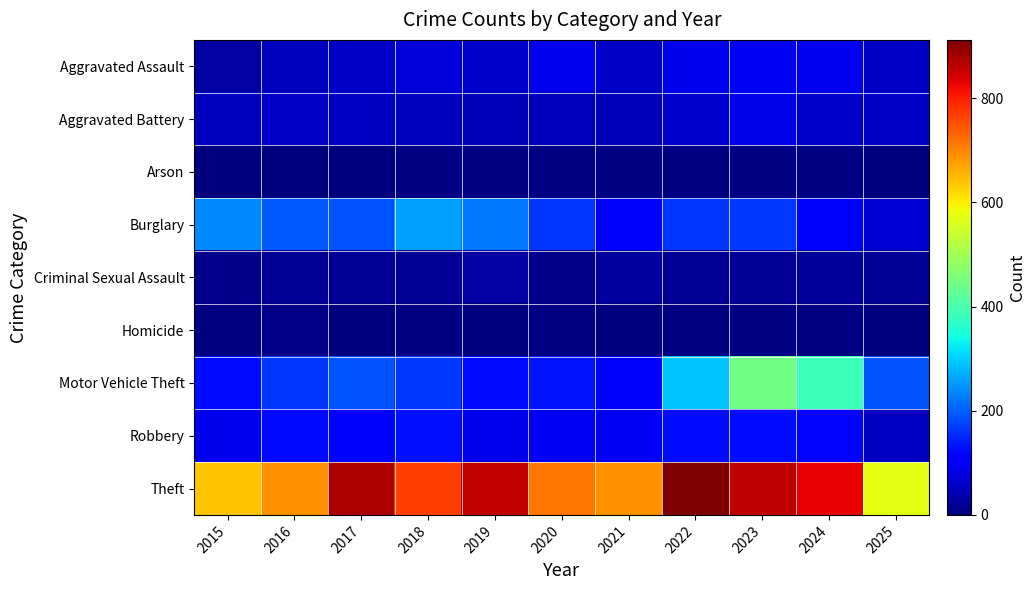

At which category does the chart reach its peak across all series?

2022